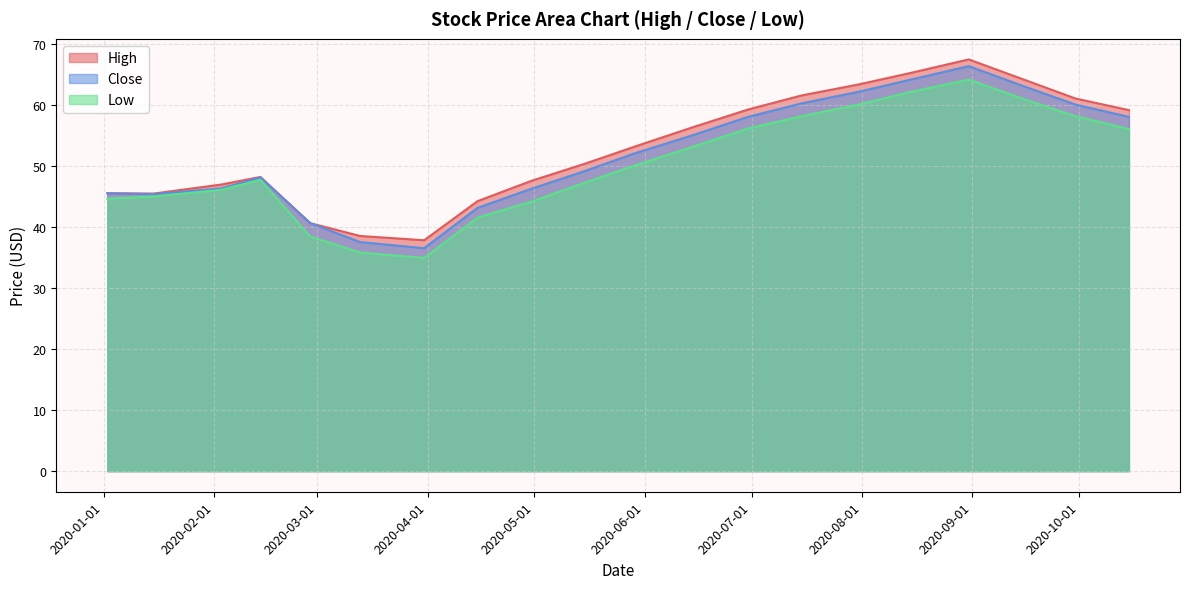

What position from the left is 2020-06-30?

13